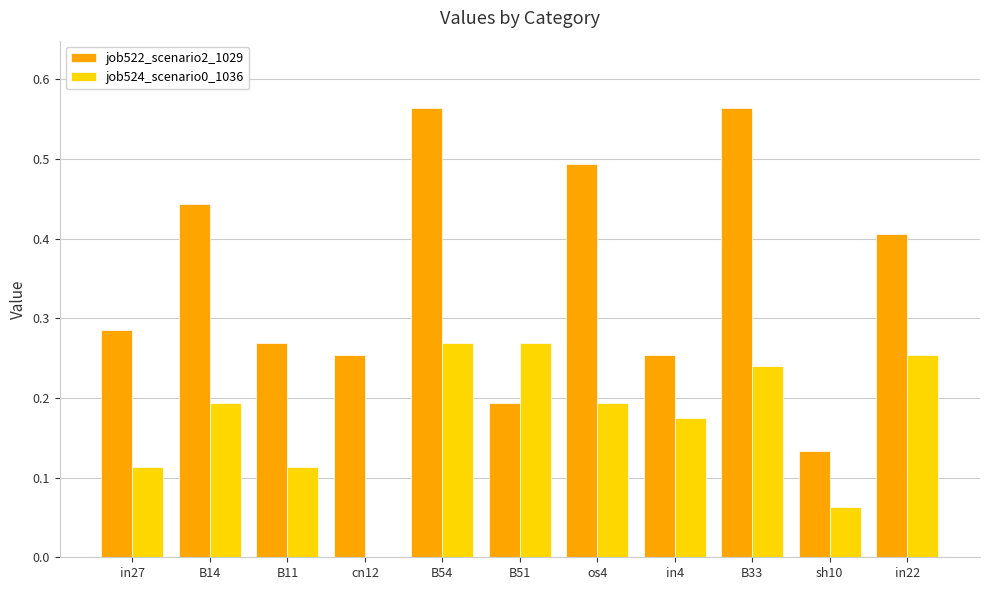

What is the sum of the job522_scenario2_1029 values at B11 and cn12?

0.5